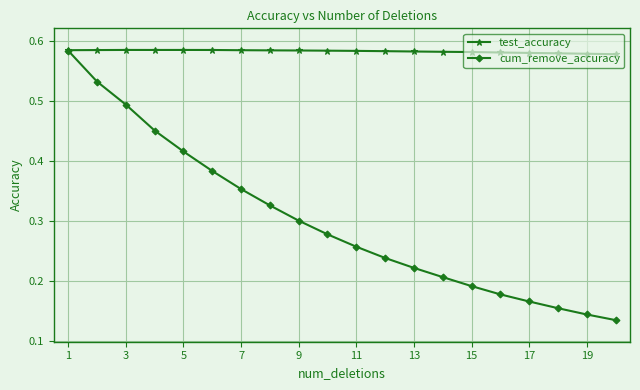

True or false: cum_remove_accuracy has more than 0 points higher than both neighbors.

False